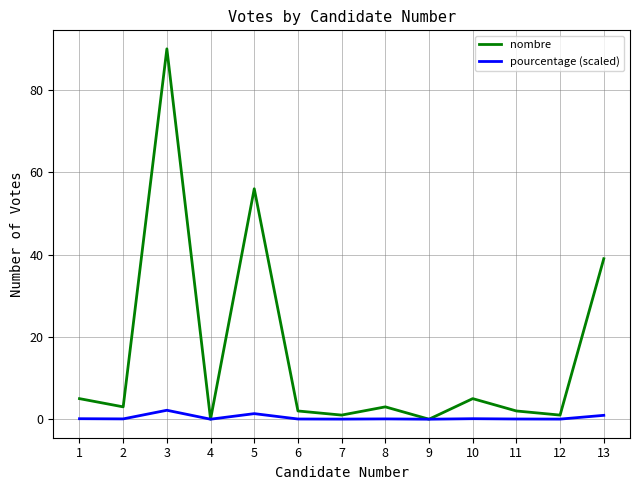

List the series in order of their peak value, highest first.

nombre, pourcentage (scaled)